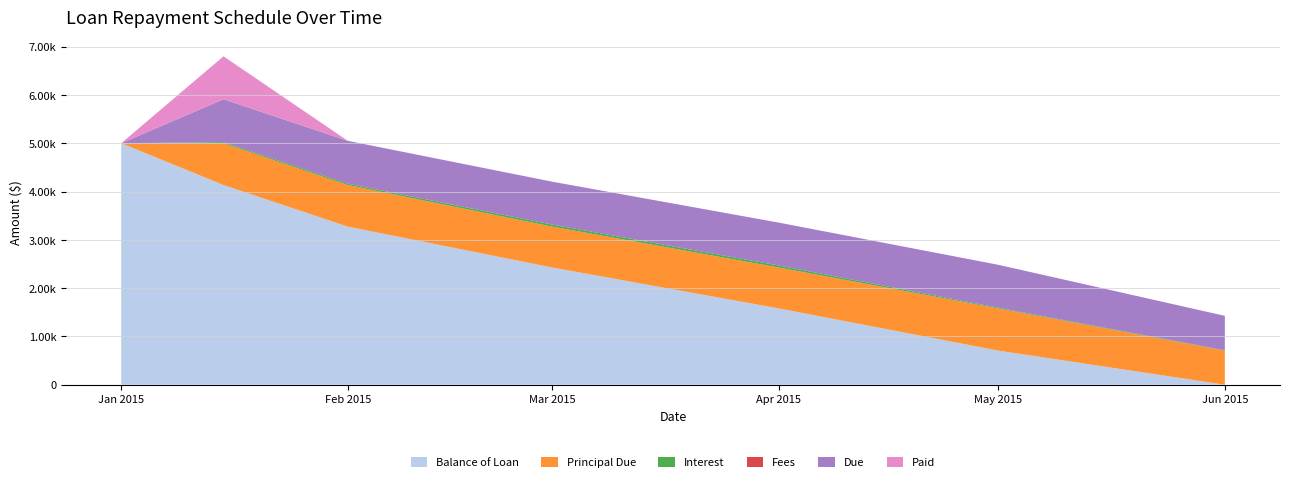

Reading left to right, transcribe all the data shown in this chart.

Balance of Loan: 5000.0	4134.1	3273.0	2425.9	1578.7	706.0	0.0
Principal Due: 0.0	865.9	861.1	847.1	847.1	872.7	706.0
Interest: 0.0	22.6	27.4	41.3	41.3	15.8	7.1
Fees: 0.0	0.0	0.0	0.0	0.0	0.0	0.0
Due: 0.0	888.5	888.5	888.5	888.5	888.5	713.1
Paid: 0.0	888.5	0.0	0.0	0.0	0.0	0.0